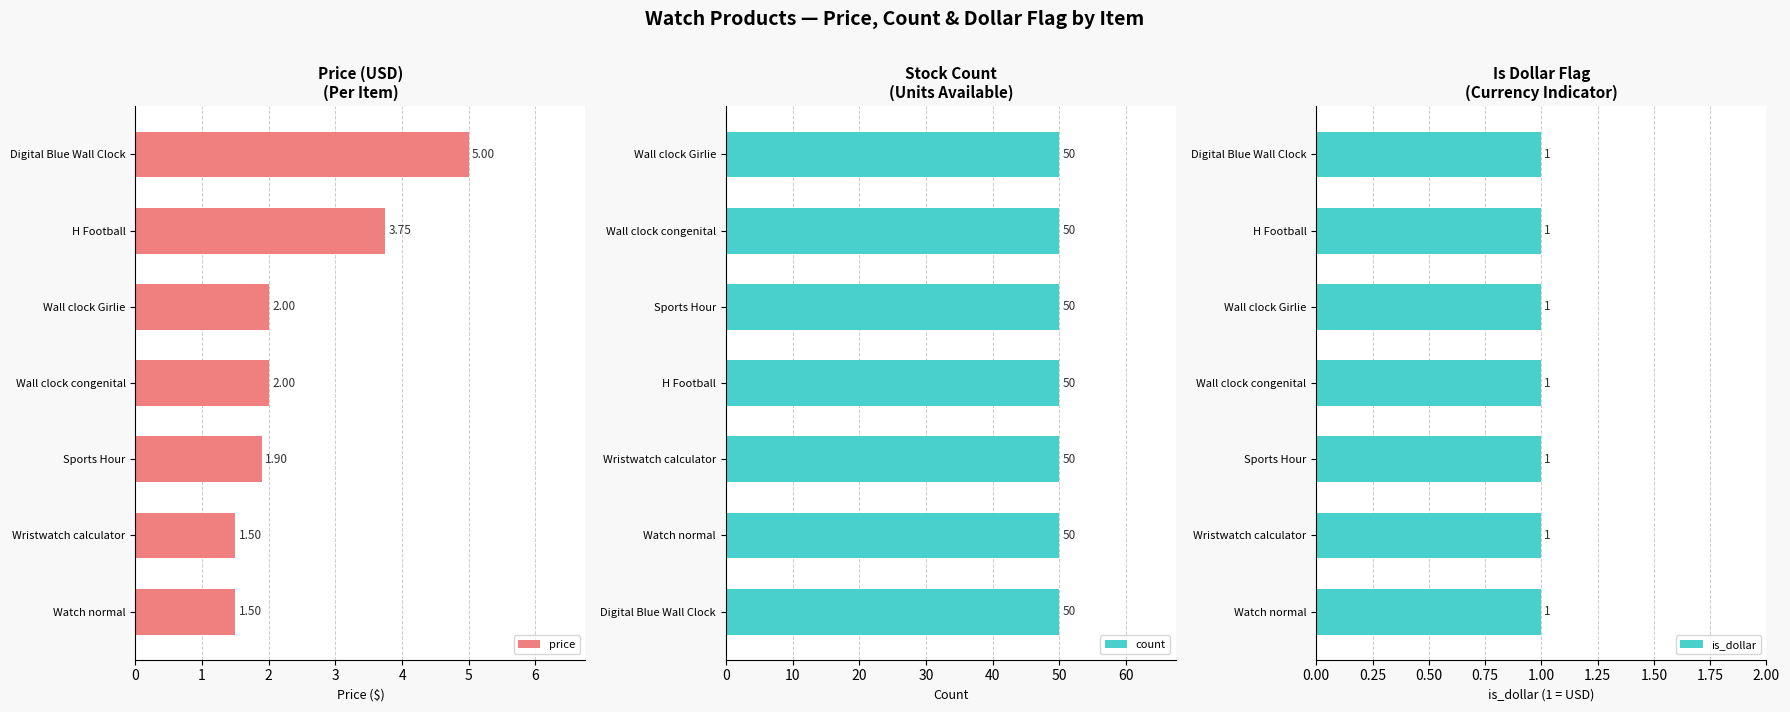

What is the sum of the price values at Digital Blue Wall Clock and Watch normal?

6.5